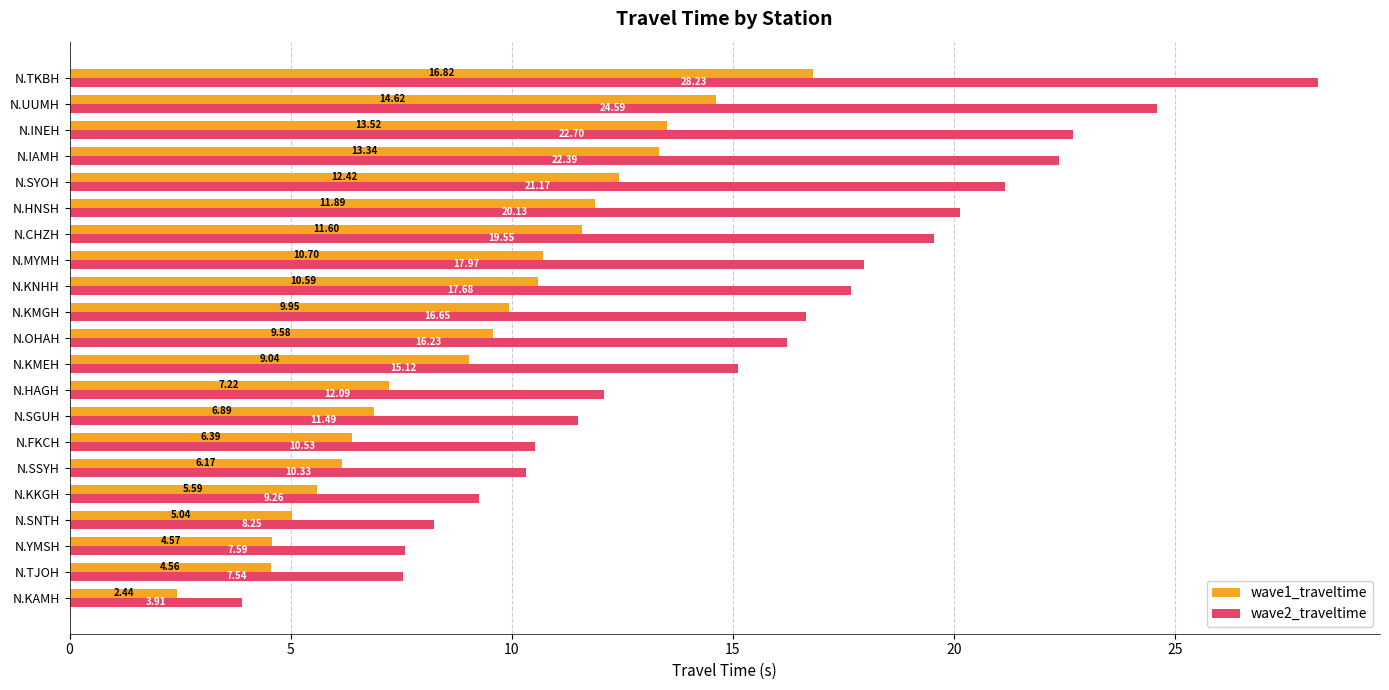

Count the number of categories in the chart.

21